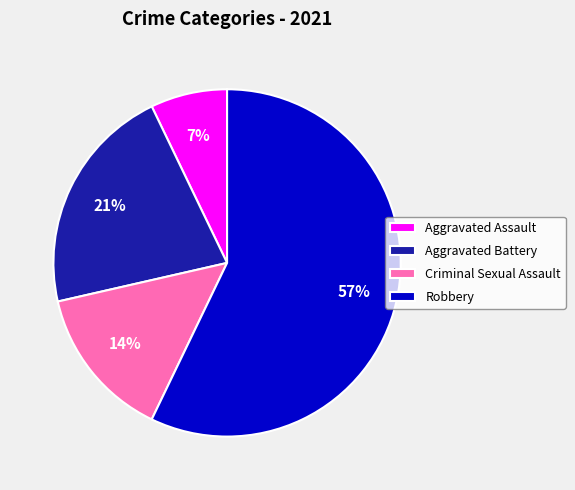

To the nearest percent, what percentage of the pie is Aggravated Assault?

7%